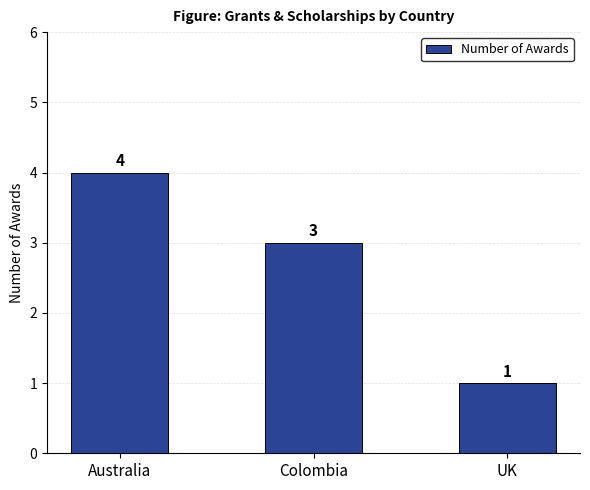

Rank the categories by value from highest to lowest.

Australia, Colombia, UK